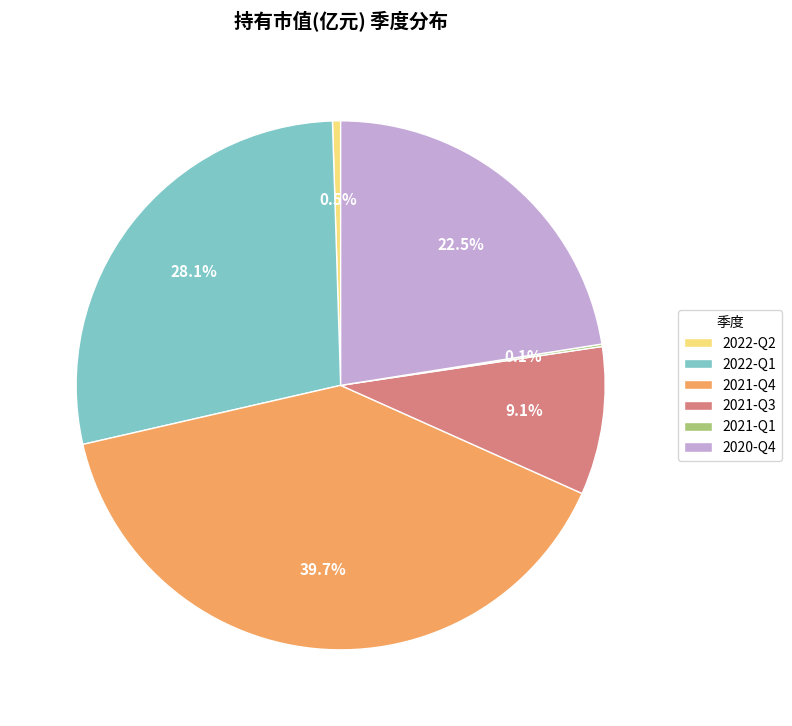

To the nearest percent, what is the difference between the largest and smallest slice percentages?

40%